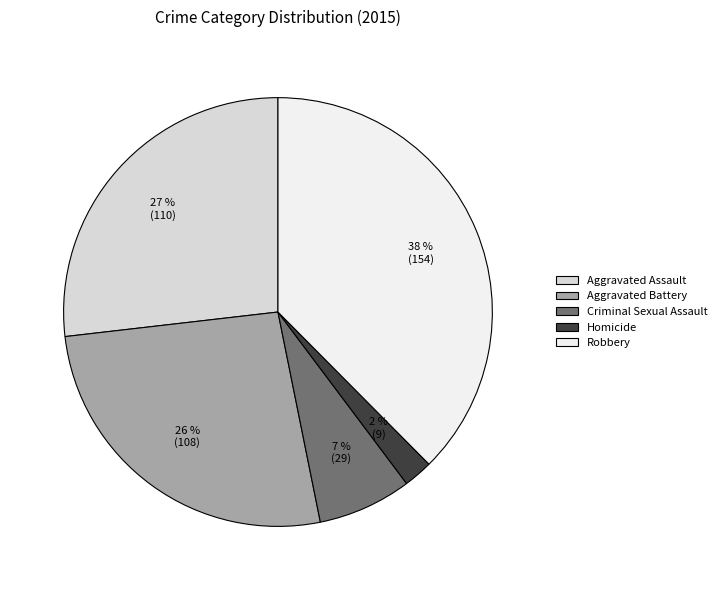

Is Criminal Sexual Assault the majority of the pie?

No